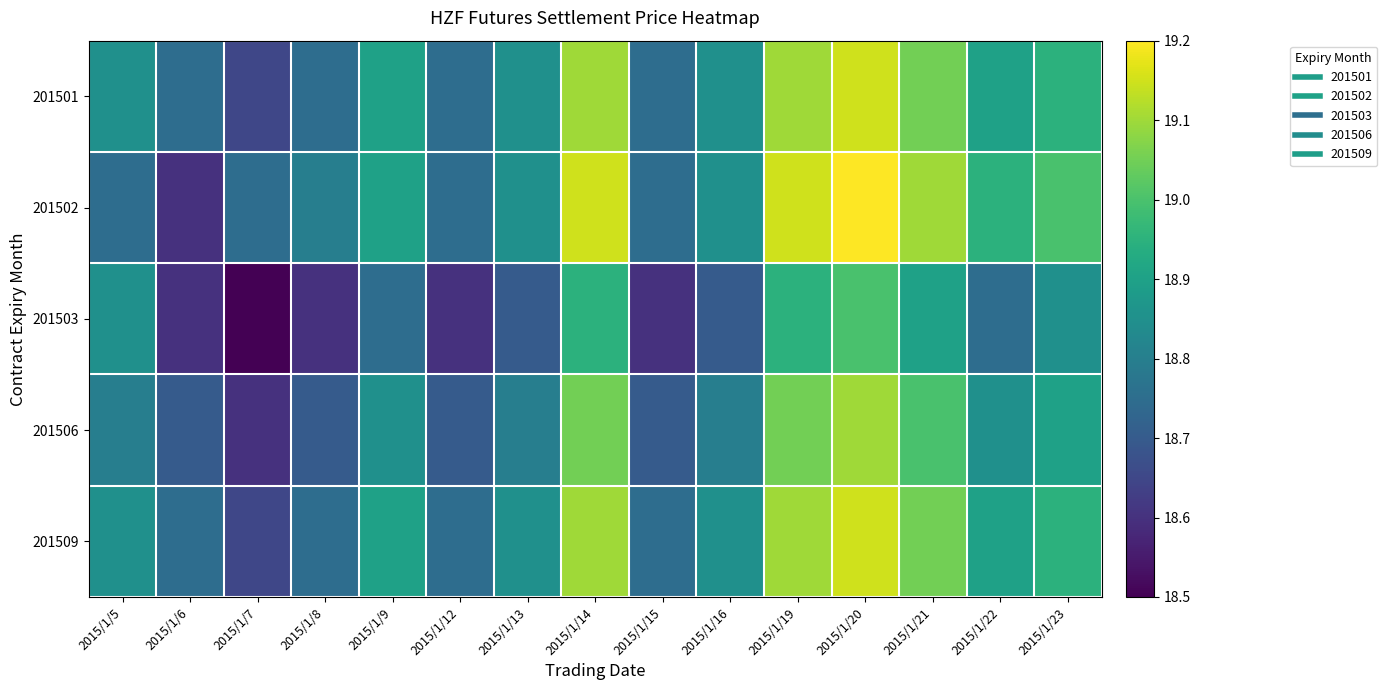

Which series has the largest total across all categories?

201502